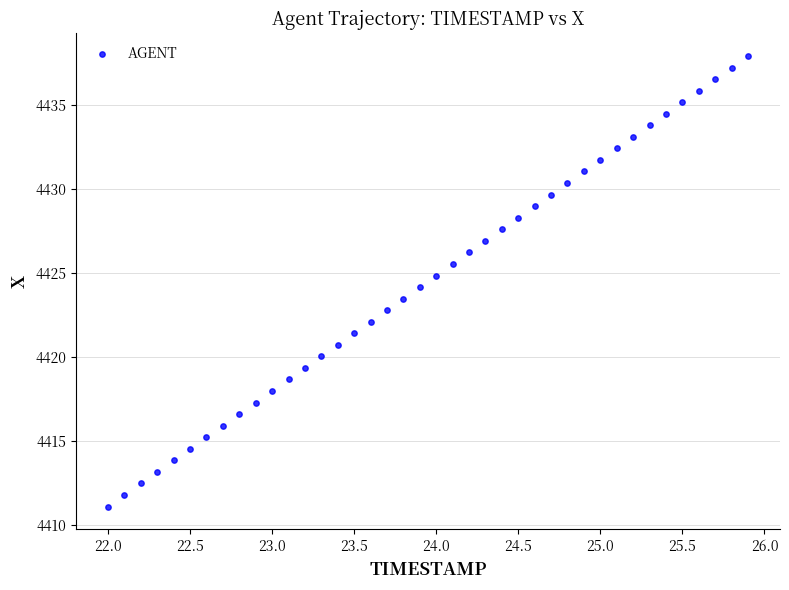

What is the range of Y values (max minus min)?

26.8